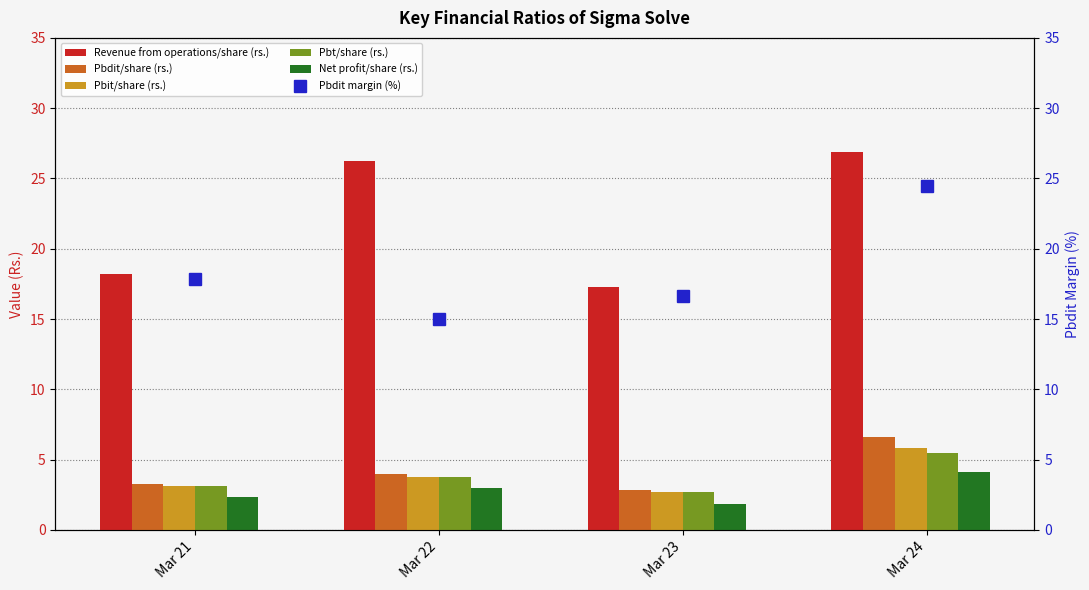

The Net profit/share (rs.) series shows 4.1 at Mar 24. True or false?

True